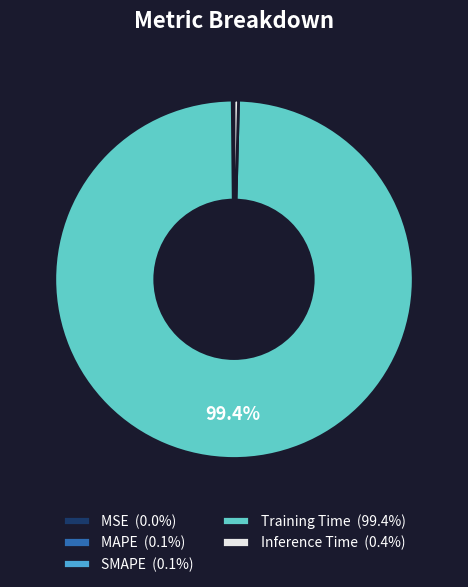

Is Training Time (99.4%) the majority of the pie?

Yes